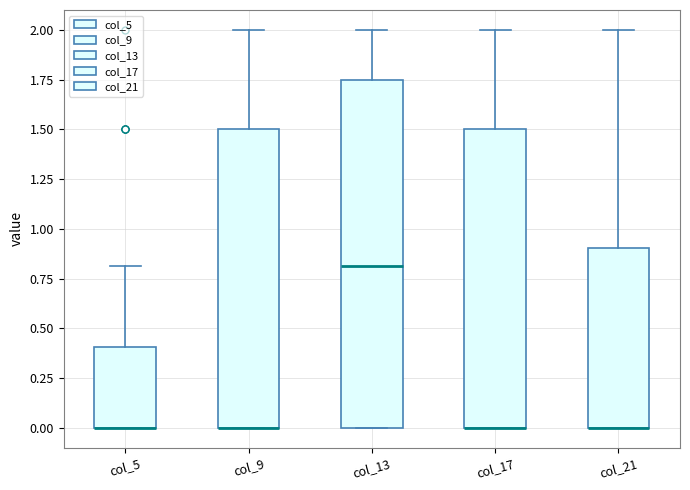

Which box is the tallest, from its lower edge to its upper edge?

col_13